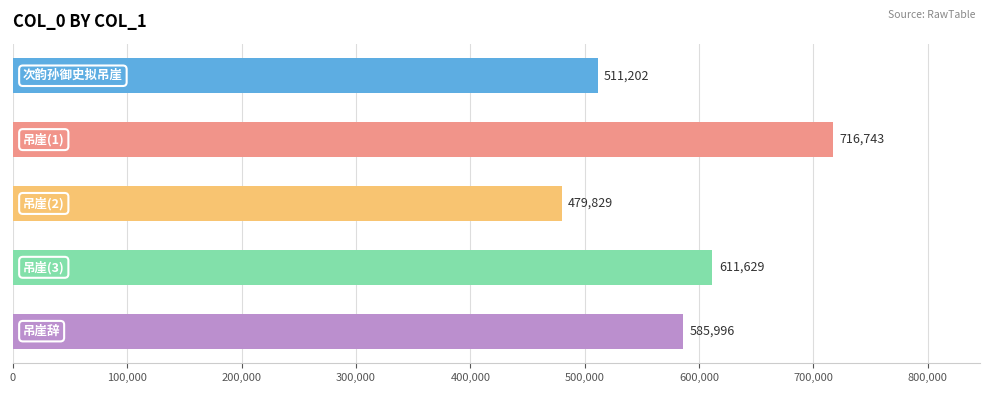

What is the average value?

581080